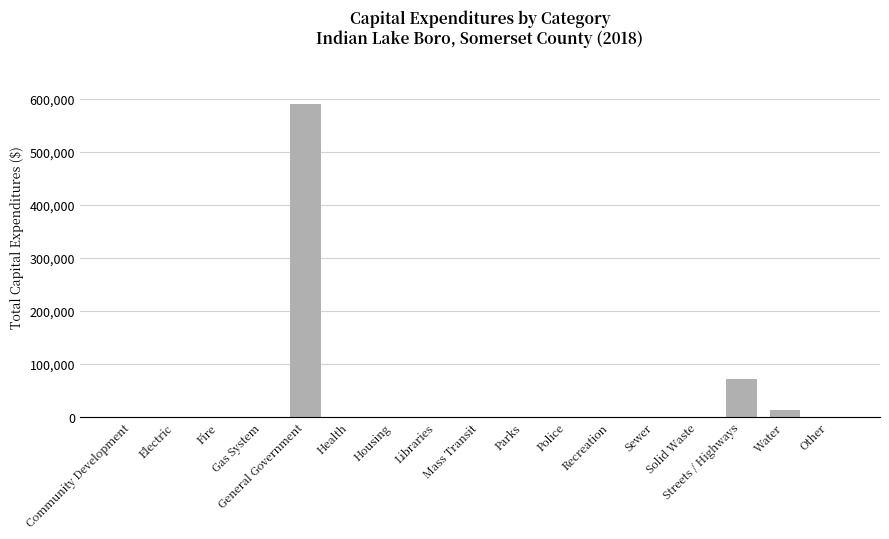

What is the maximum value shown in the chart?

590573